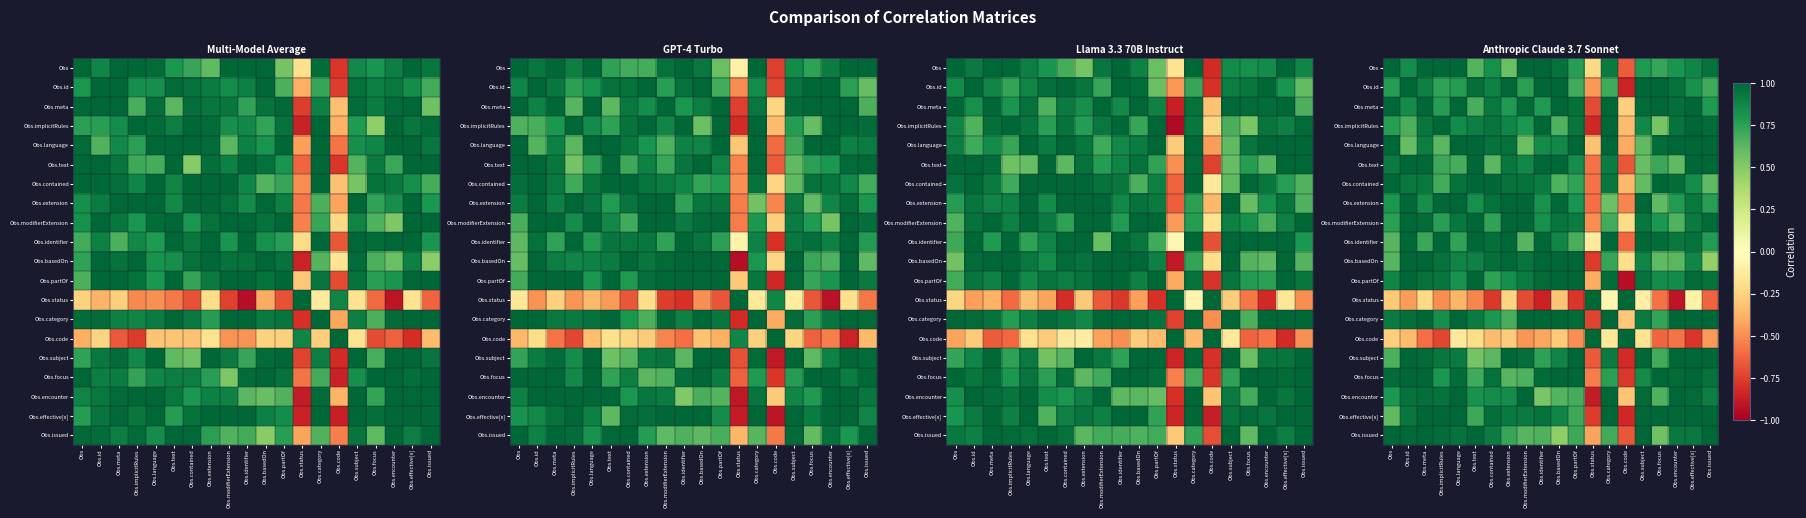

The Obs.category series shows 1.1 at Obs.extension. True or false?

False